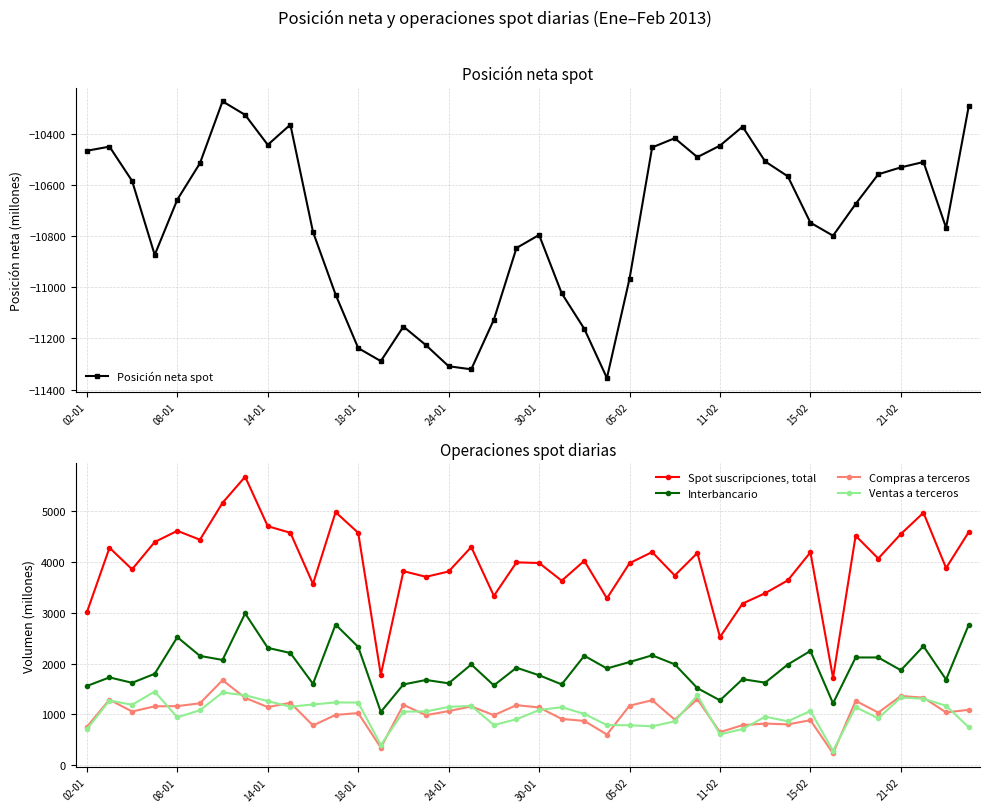

True or false: Interbancario has a value of 1902 at 23.

True